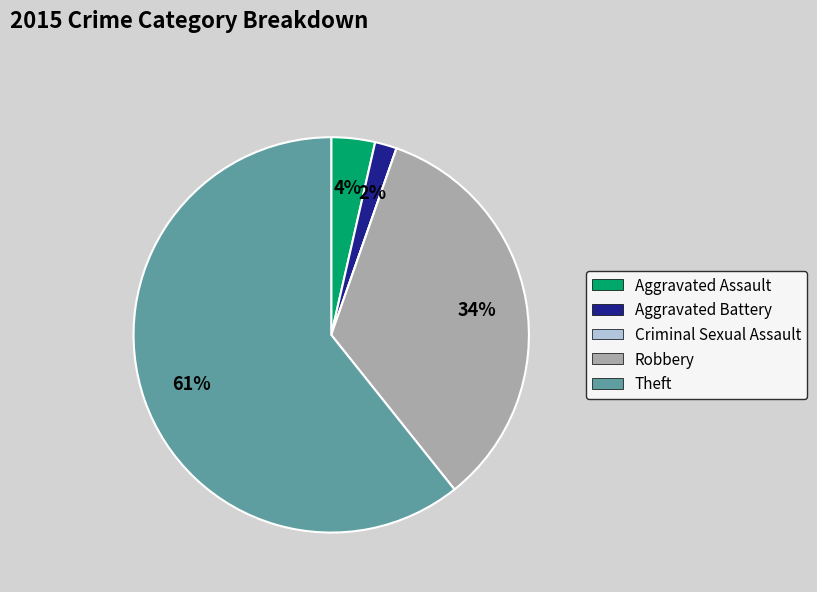

What is the majority slice?

Theft